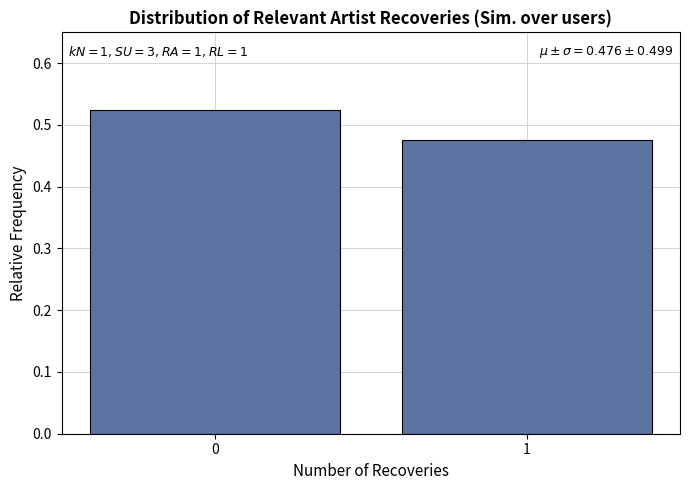

What is the sum of all values?

1.0